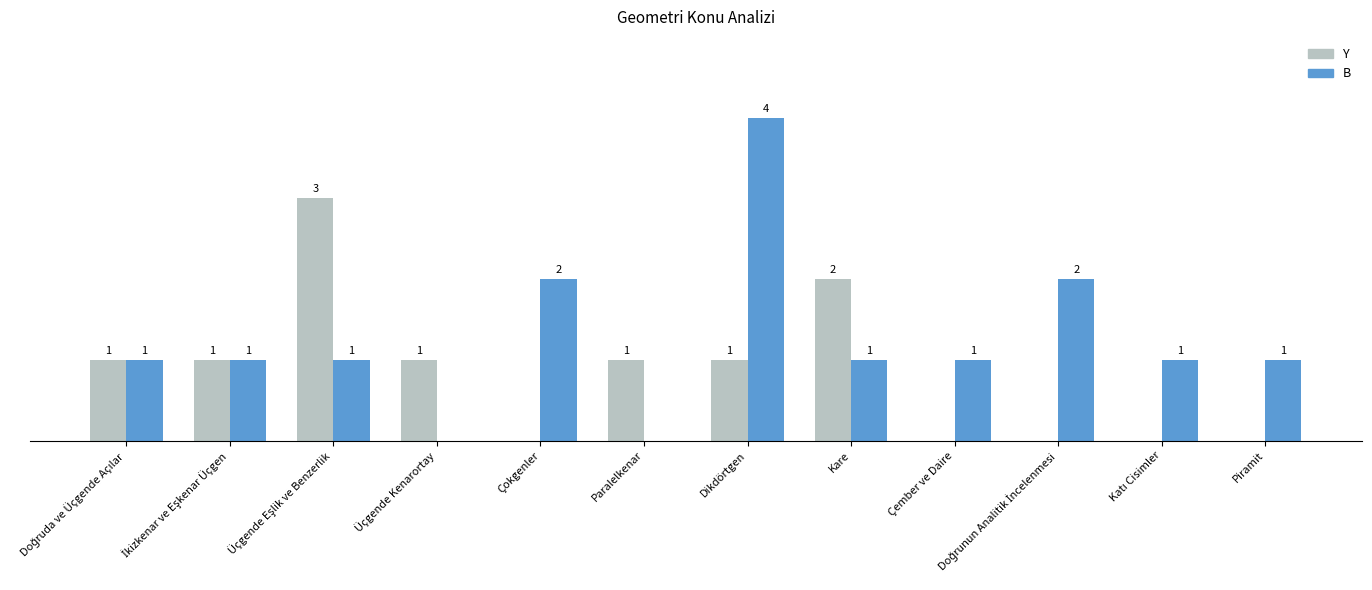

Which series has the largest total across all categories?

B